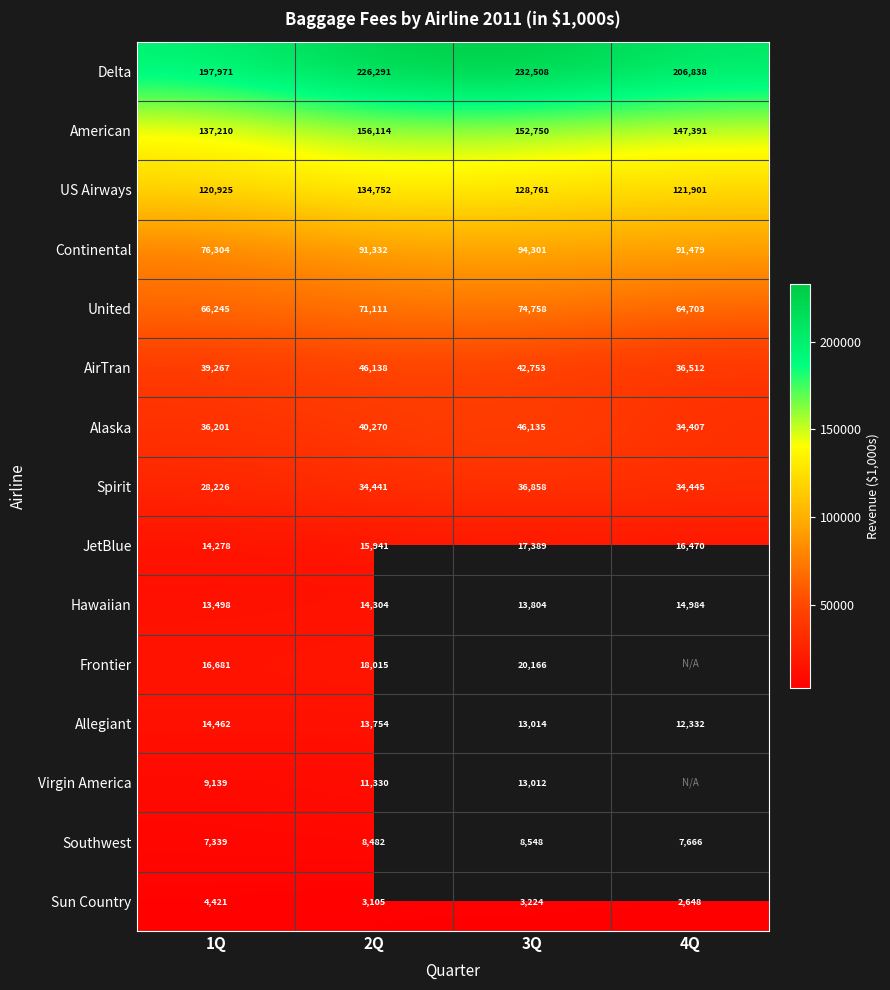

Between 1Q and 2Q, which is larger?

2Q